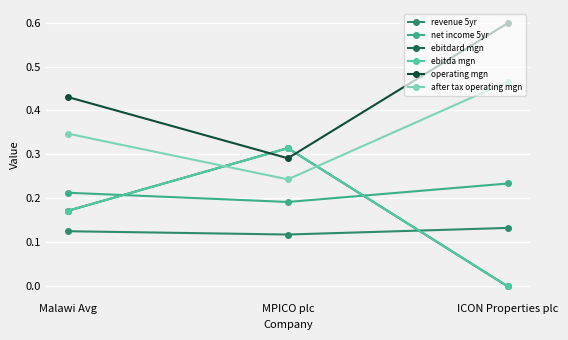

How many data points in ebitda mgn are above 0?

2